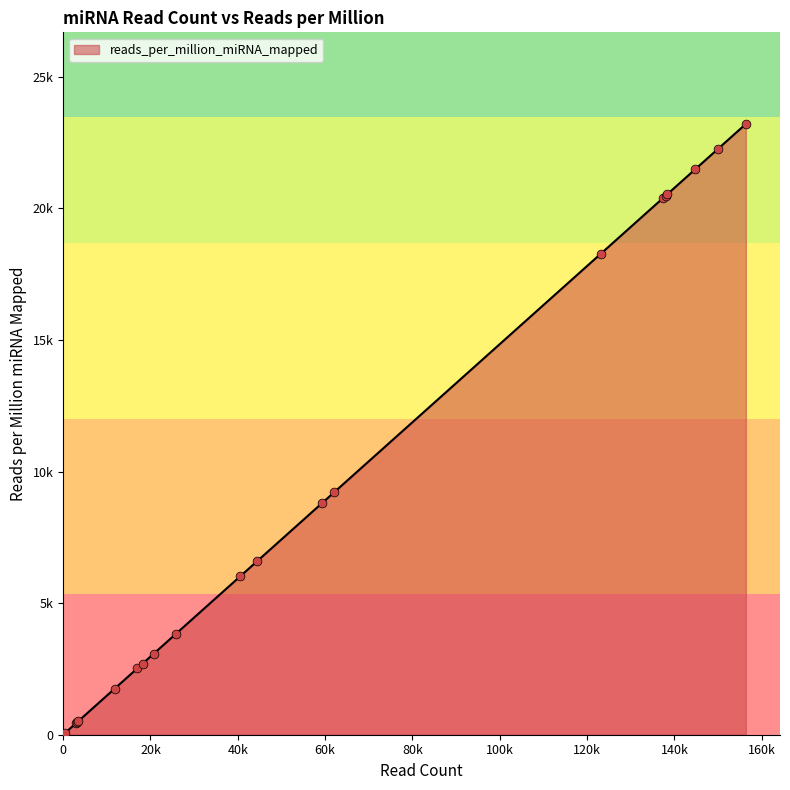

Does the chart have visible grid lines?

No